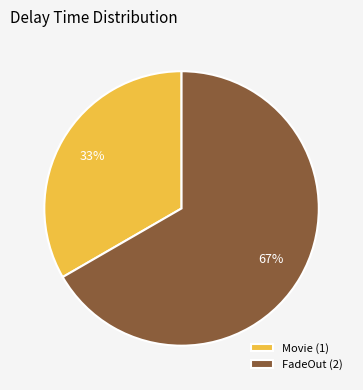

Do Movie (1) and FadeOut (2) together represent more than half of the pie?

Yes